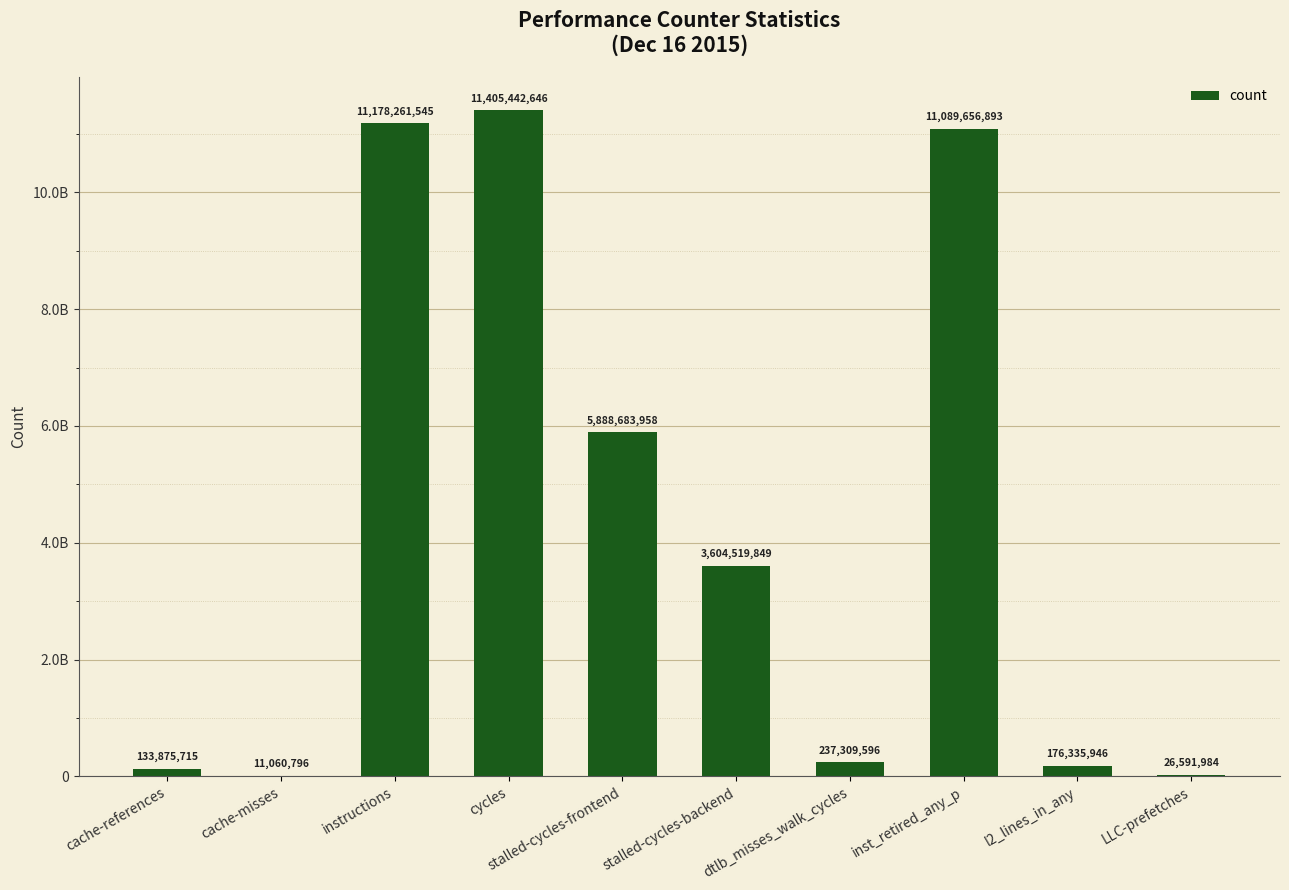

Reading left to right, what are all the values shown in this chart?

133875715	11060796	11178261545	11405442646	5888683958	3604519849	237309596	11089656893	176335946	26591984